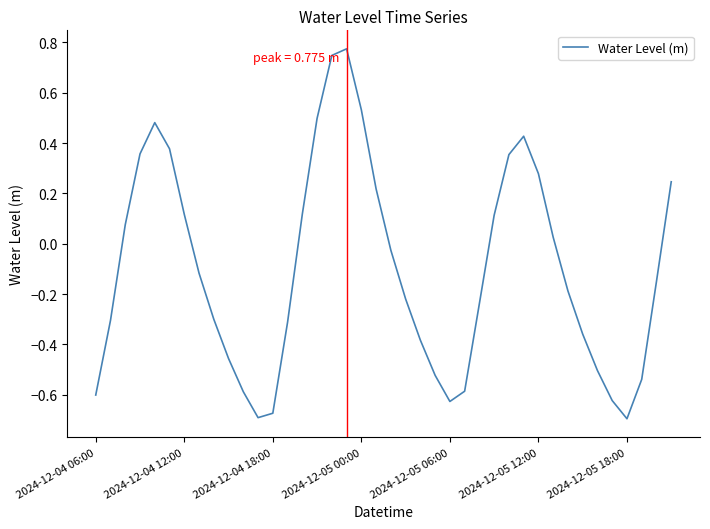

What is the difference between the maximum and minimum values?

1.5